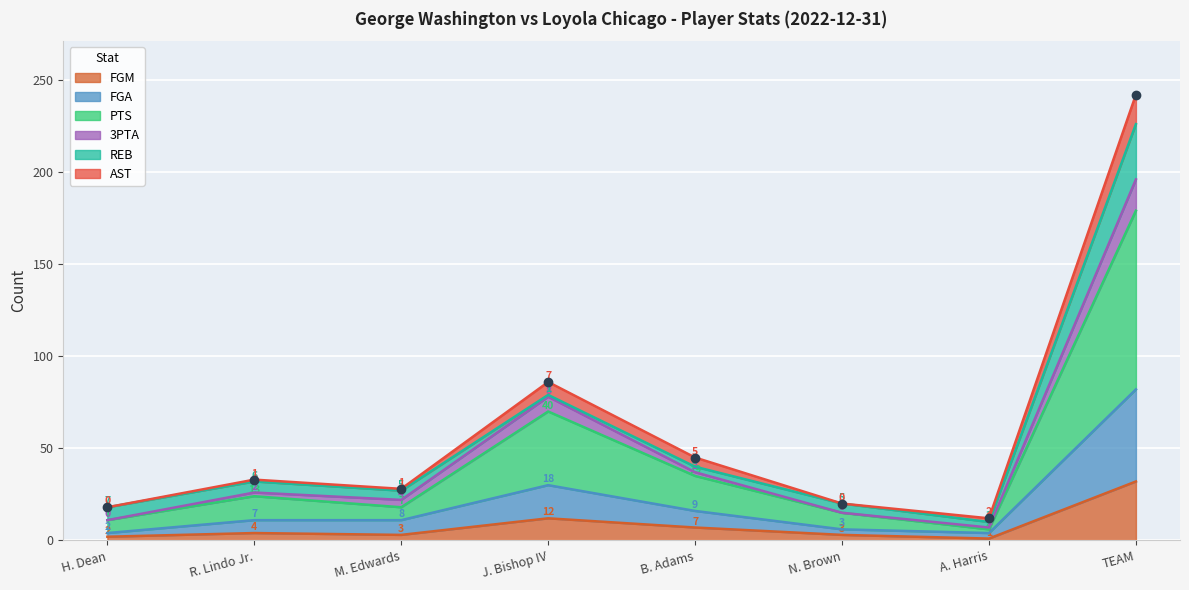

What value does the FGM series have at R. Lindo Jr., to the nearest 5?

5